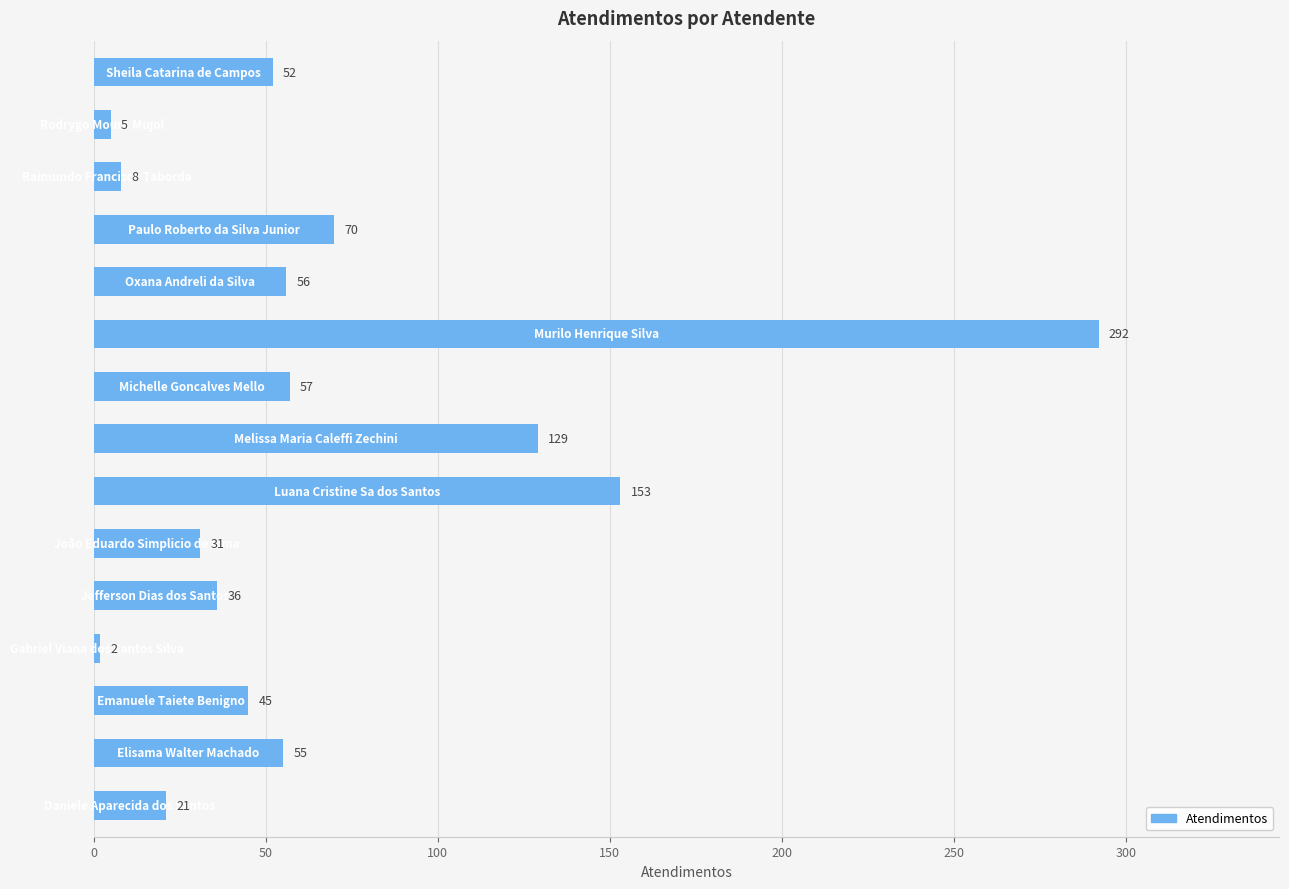

What is the maximum value shown in the chart?

292